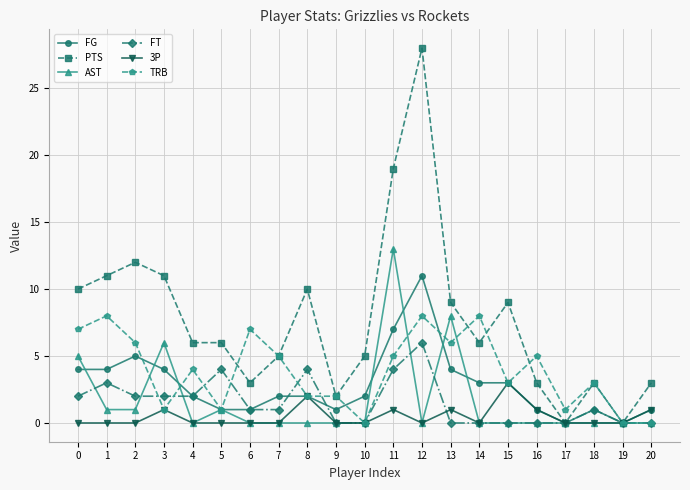

How many lines are shown in the chart?

6